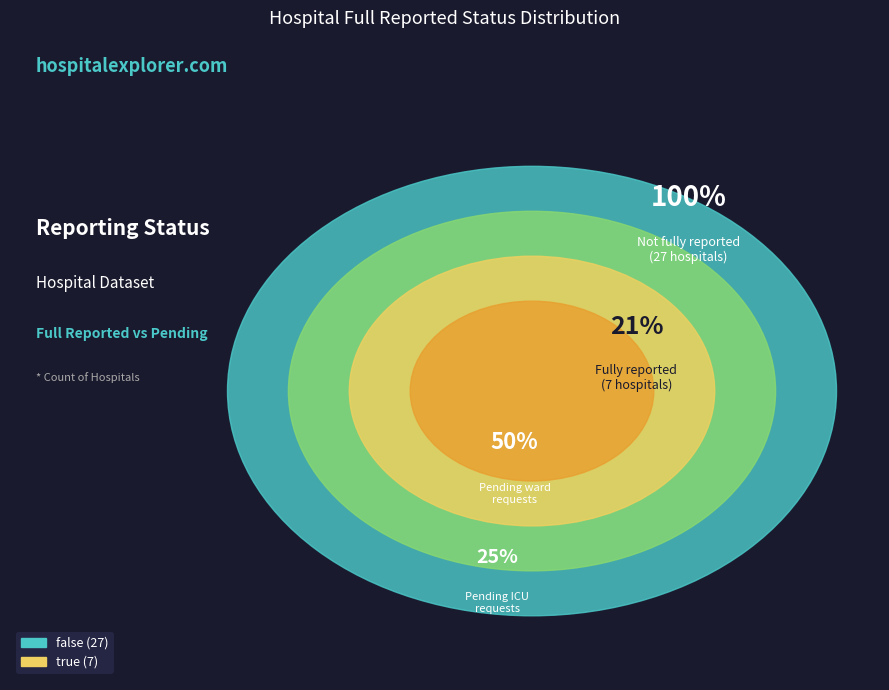

How much of the chart is everything except false?

20.6%